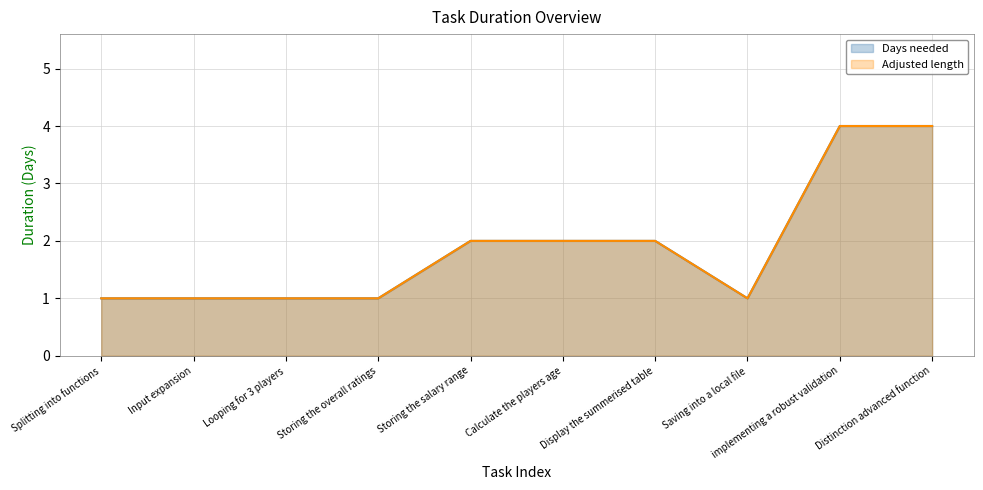

What is the sum of the Adjusted length values at Display the summerised table and Distinction advanced function?

6